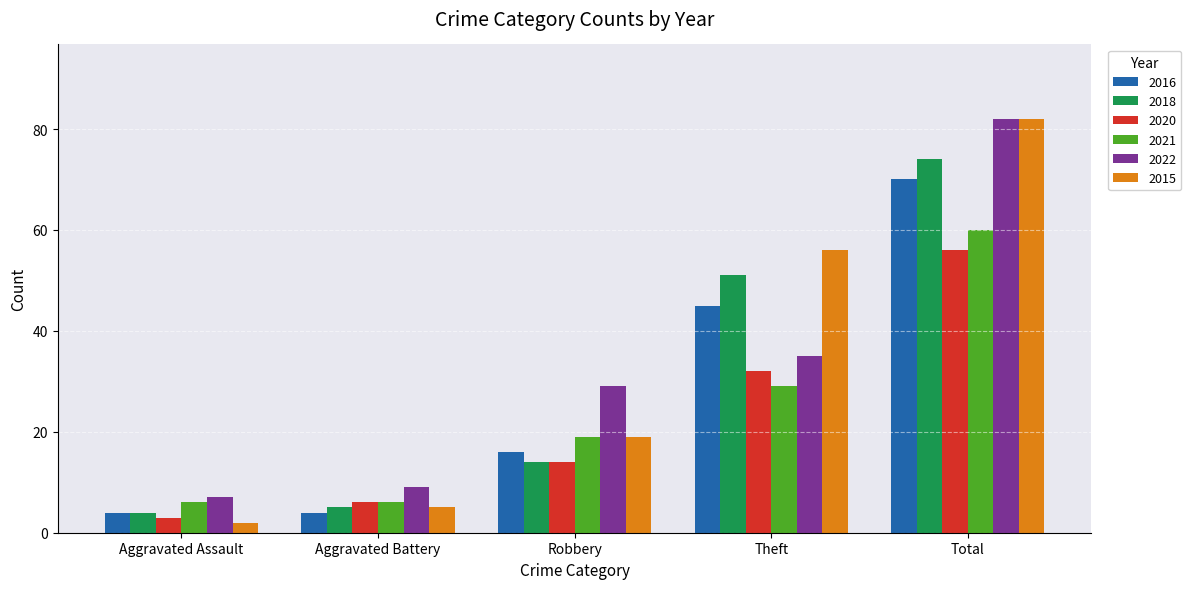

True or false: 2016 has a value of 16 at Robbery.

True